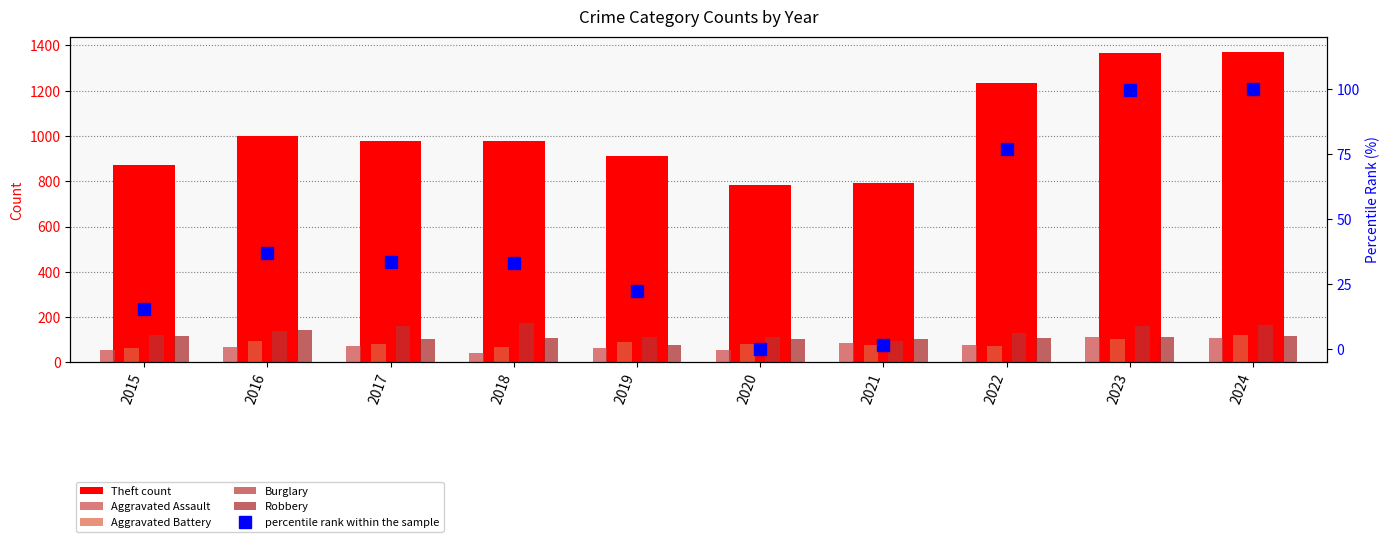

Rank the series by their maximum value, from highest to lowest.

Theft count, Burglary, Robbery, Aggravated Battery, Aggravated Assault, percentile rank within the sample